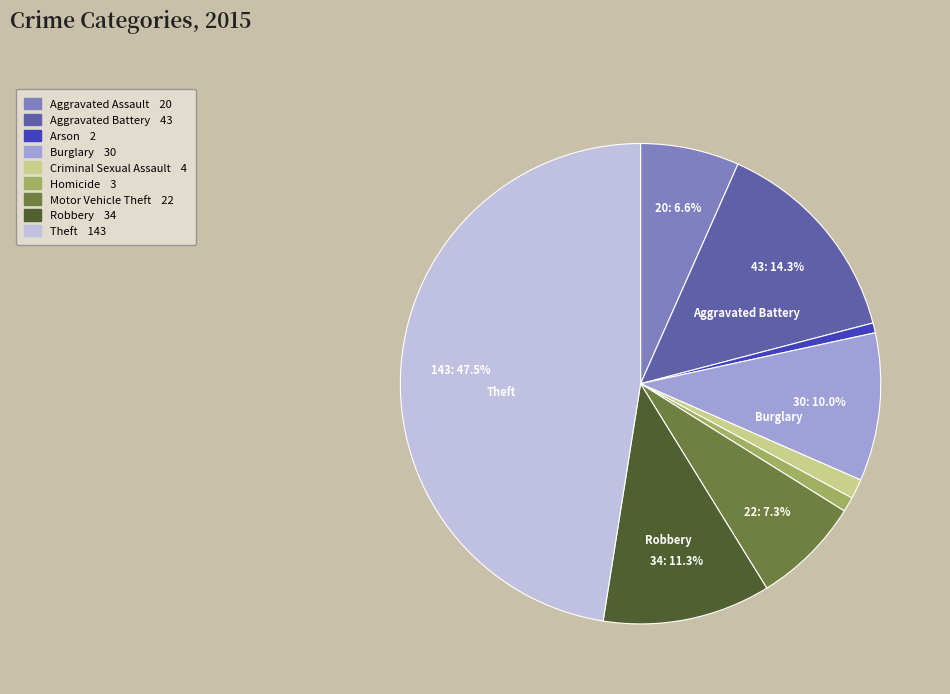

Does any single category account for the majority?

No